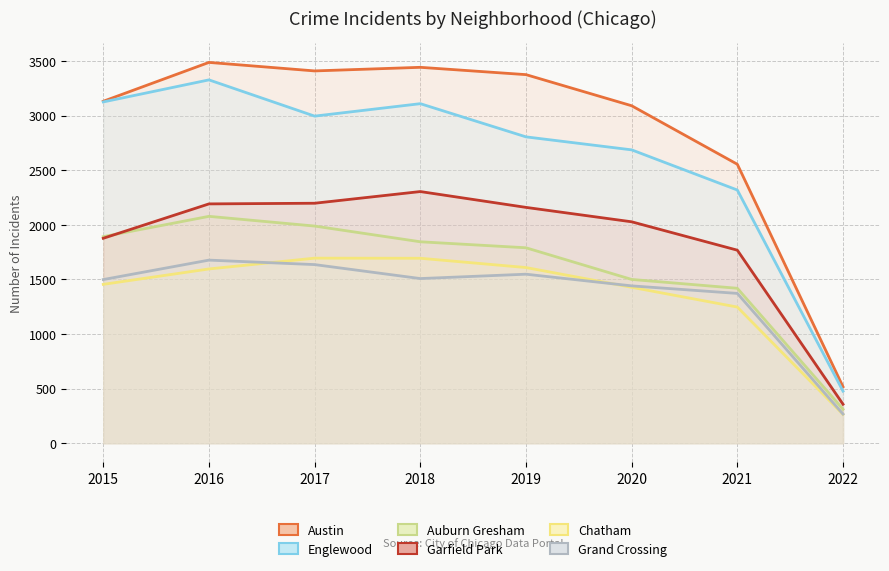

At 2015, list the series in order from largest to smallest.

Austin, Englewood, Auburn Gresham, Garfield Park, Grand Crossing, Chatham